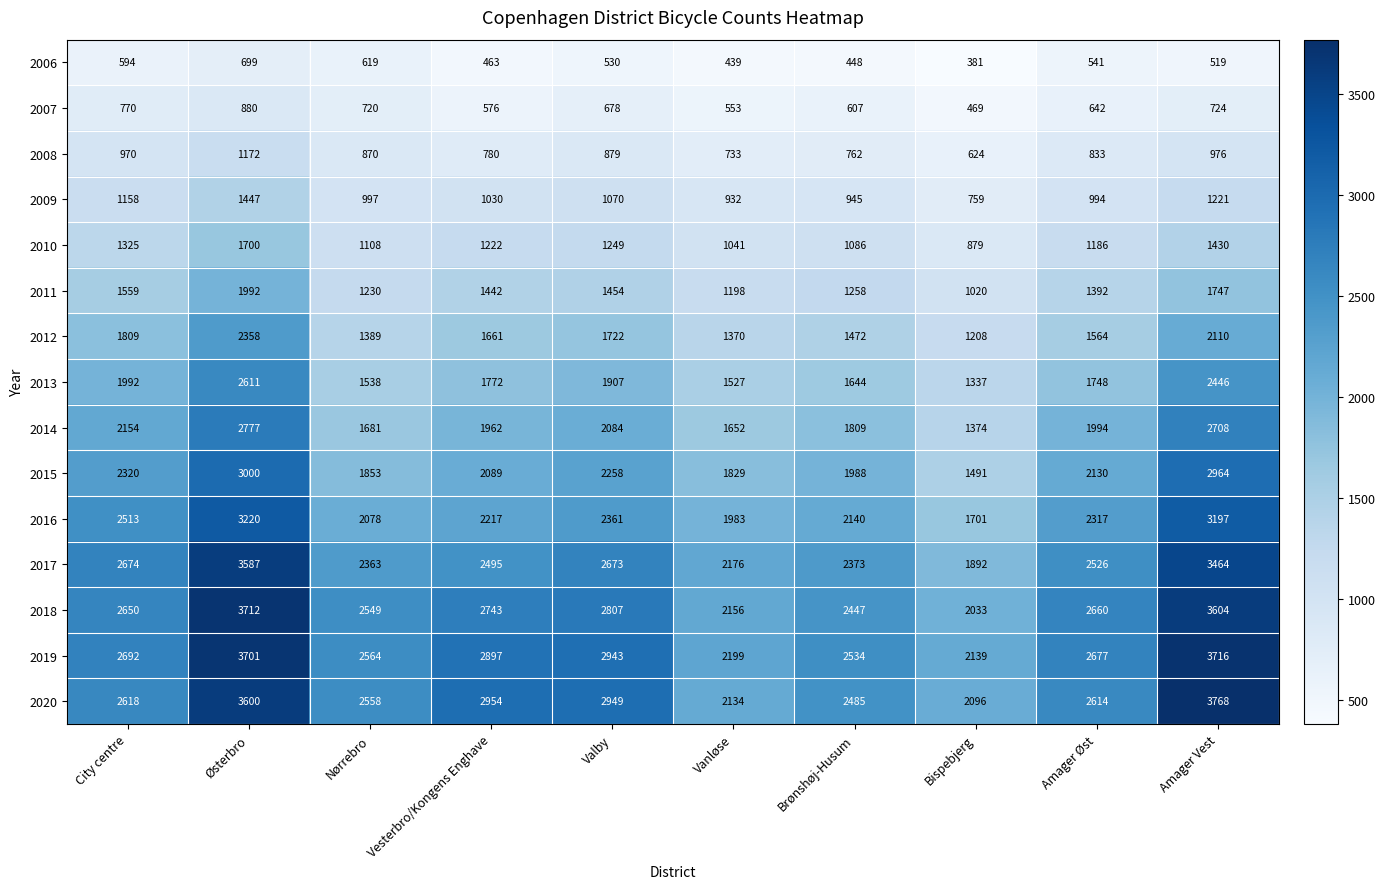

Is it true that 2011 equals 500 at Nørrebro?

False